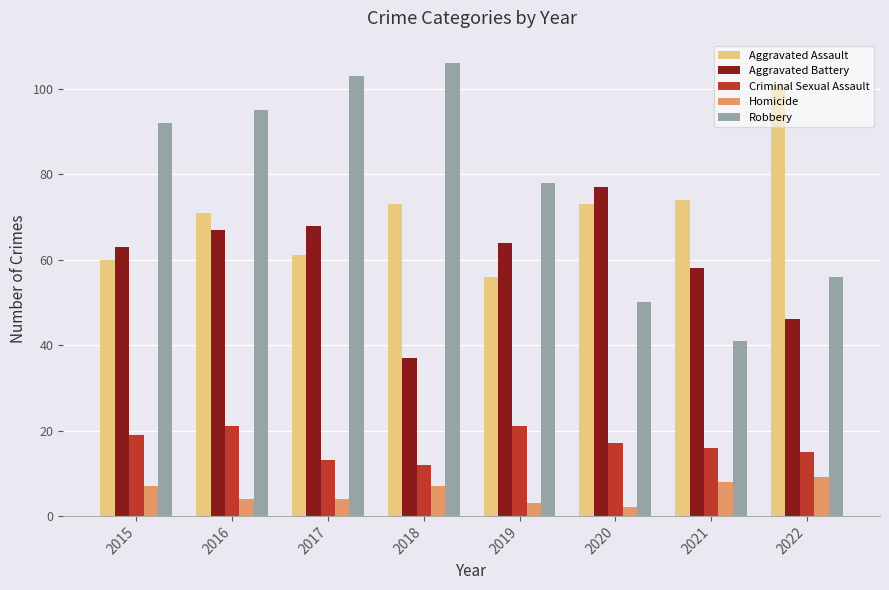

What are all the series names shown in the legend?

Aggravated Assault, Aggravated Battery, Criminal Sexual Assault, Homicide, Robbery